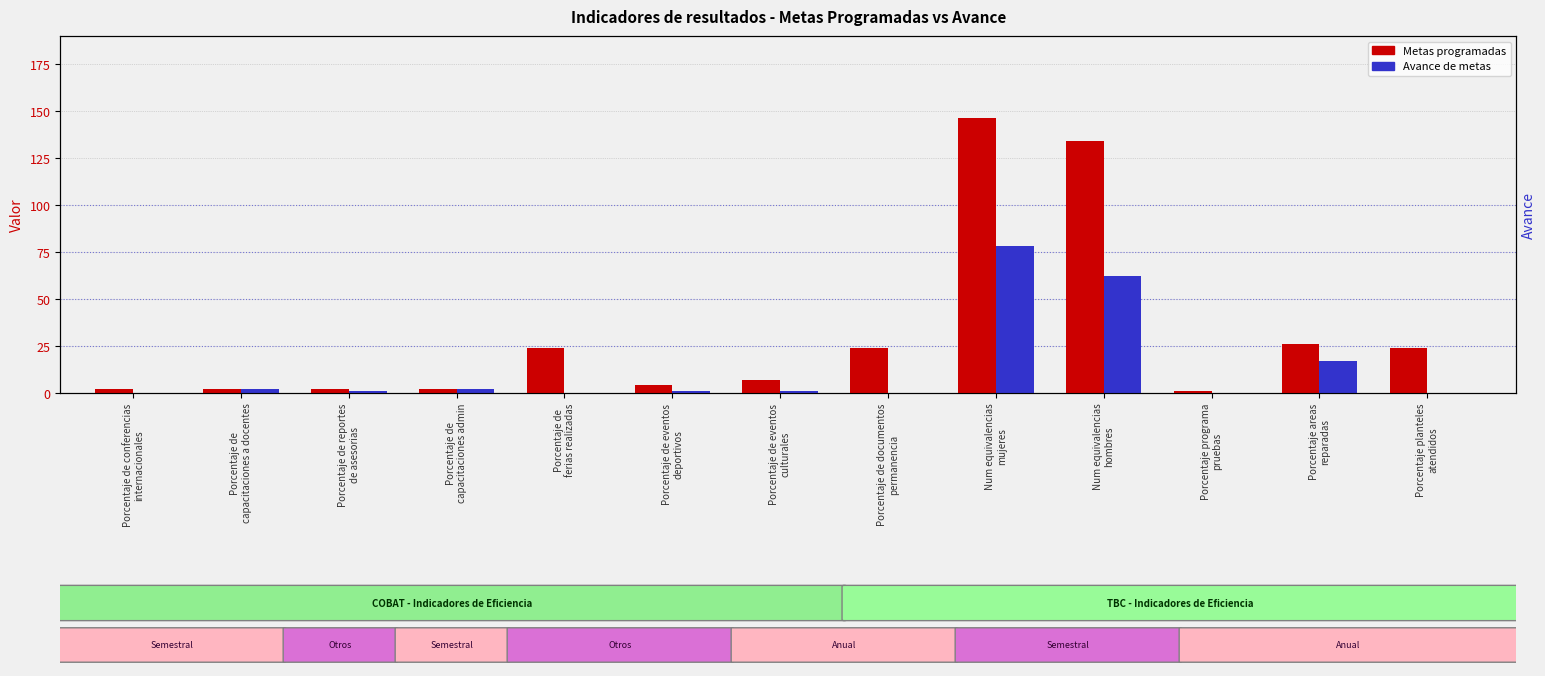

At which category does the chart reach its peak across all series?

Num equivalencias
mujeres